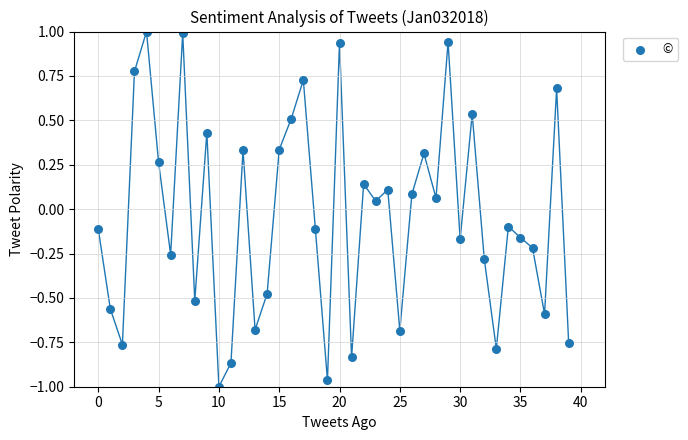

What is the range of Y values (max minus min)?

2.0